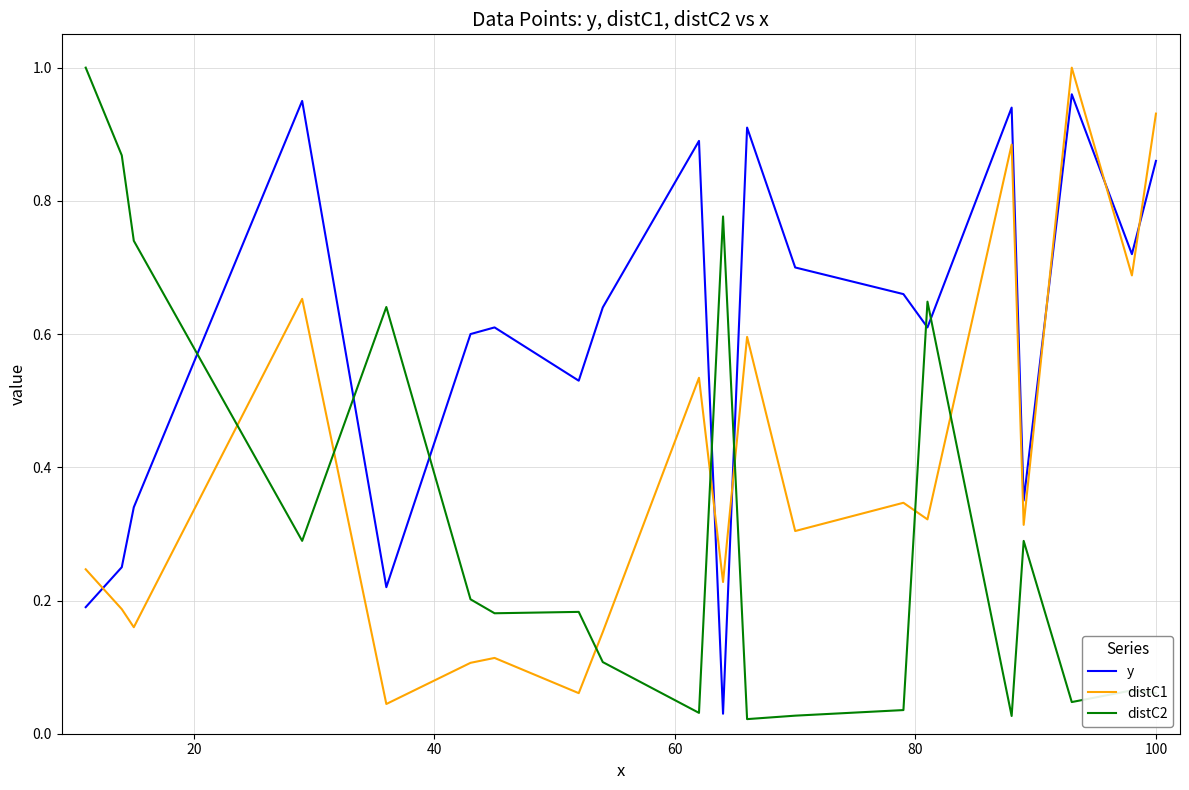

True or false: distC1 and distC2 intersect in this chart.

True